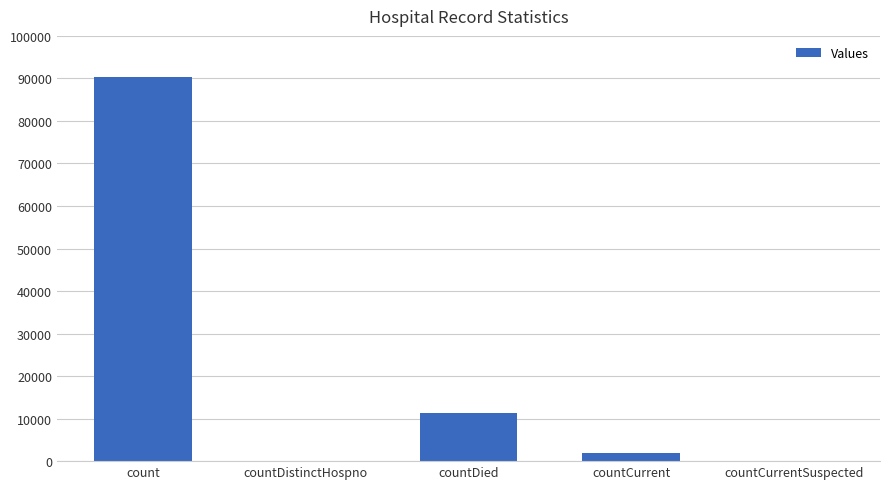

Where is the data nearest to the value 45174?

countDied